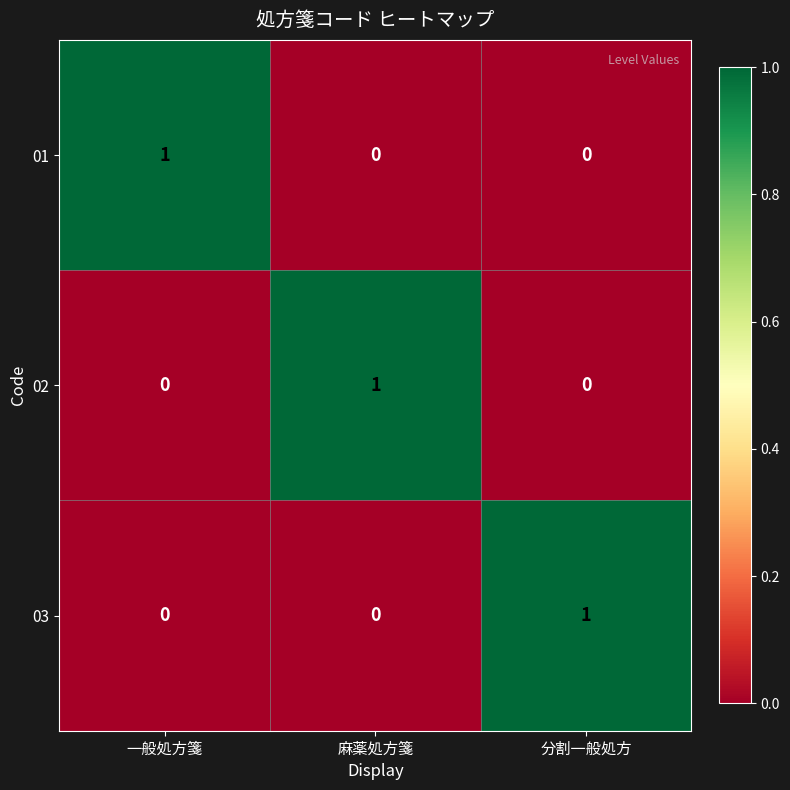

Is the value of 01 at 一般処方箋 greater than the value of 03 at 一般処方箋?

Yes